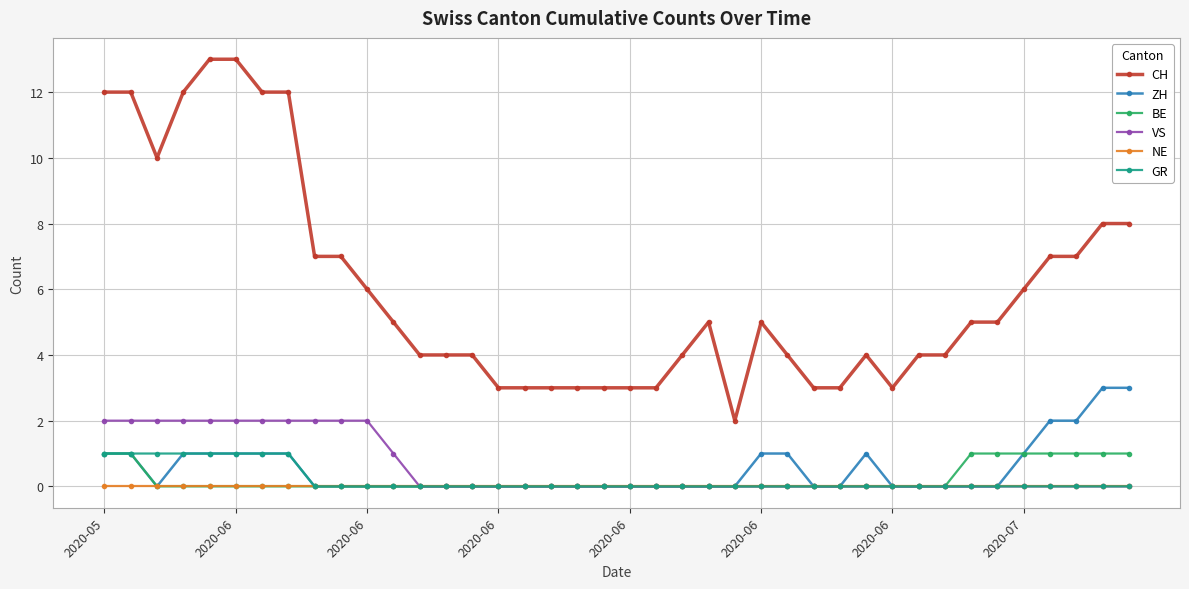

True or false: NE and CH intersect in this chart.

False